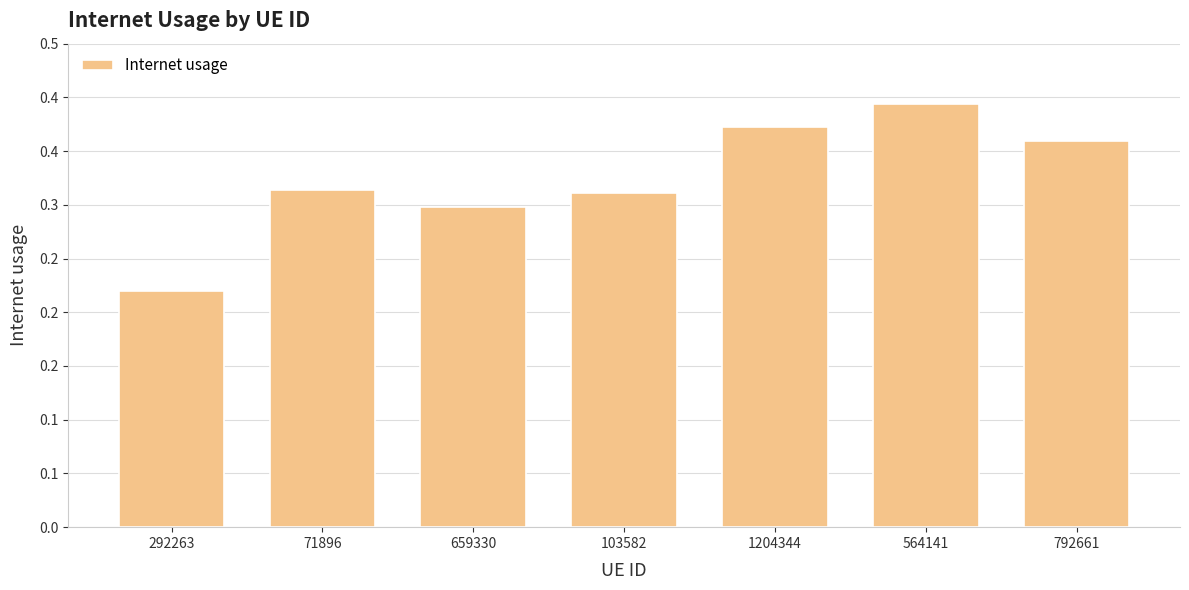

List the labels in order of value, largest first.

564141, 1204344, 792661, 71896, 103582, 659330, 292263